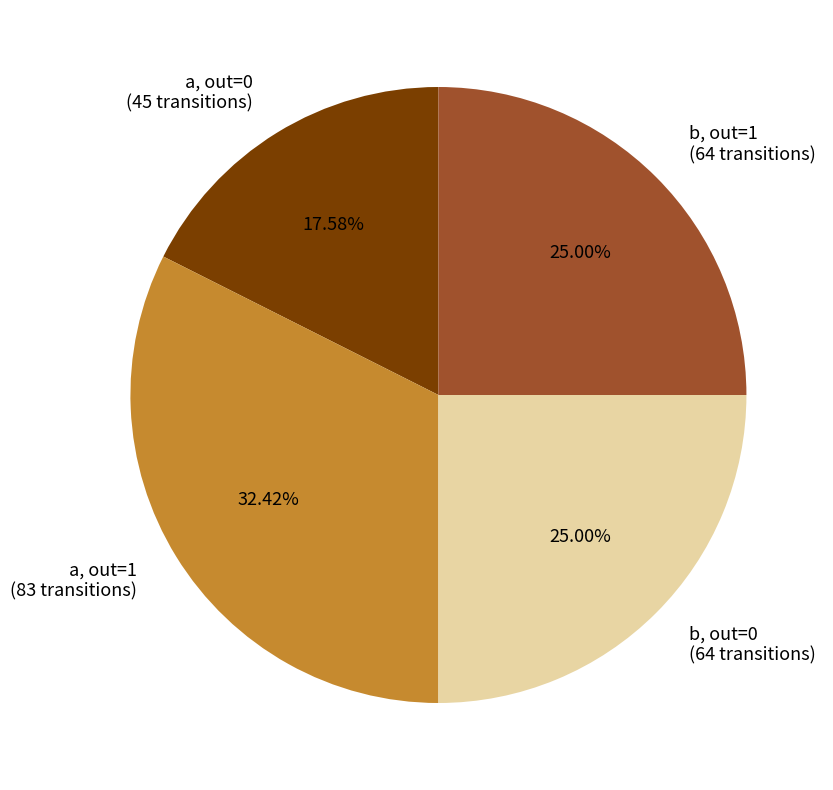

To the nearest percent, what is the average slice percentage?

25%